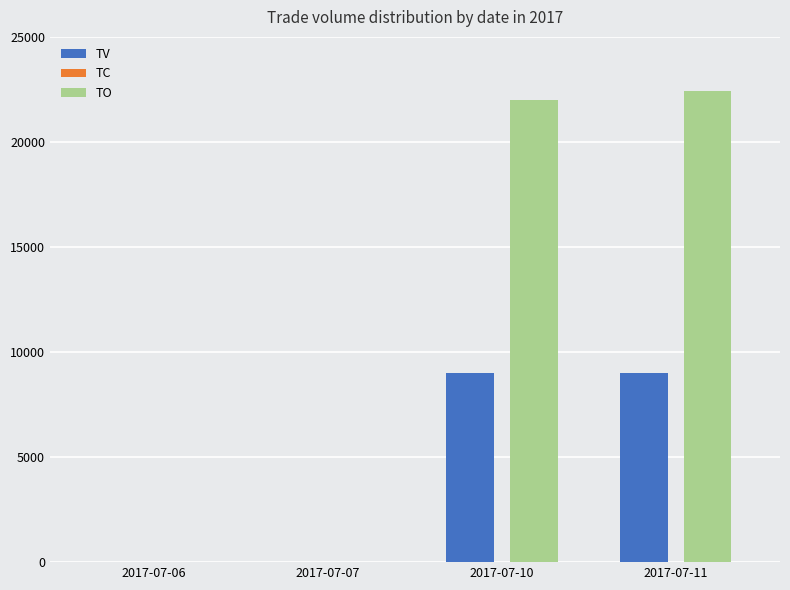

What is the greatest value displayed?

22420